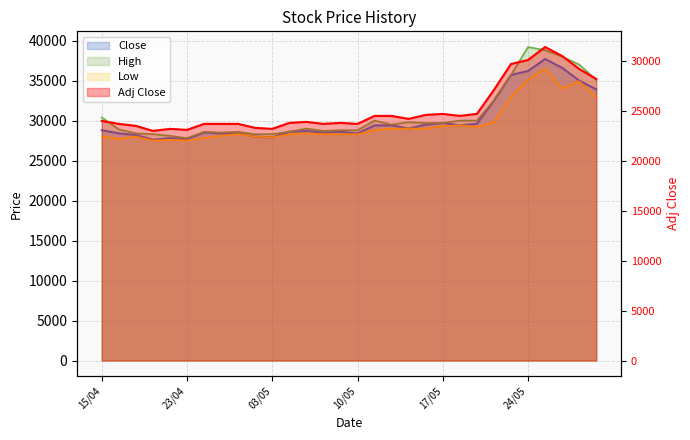

What are all the series names shown in the legend?

Close, High, Low, Adj Close